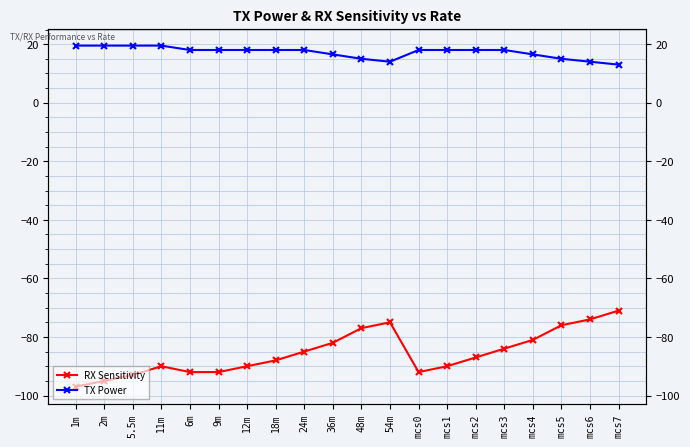

Is the value of TX Power at 12m greater than the value of RX Sensitivity at 2m?

Yes